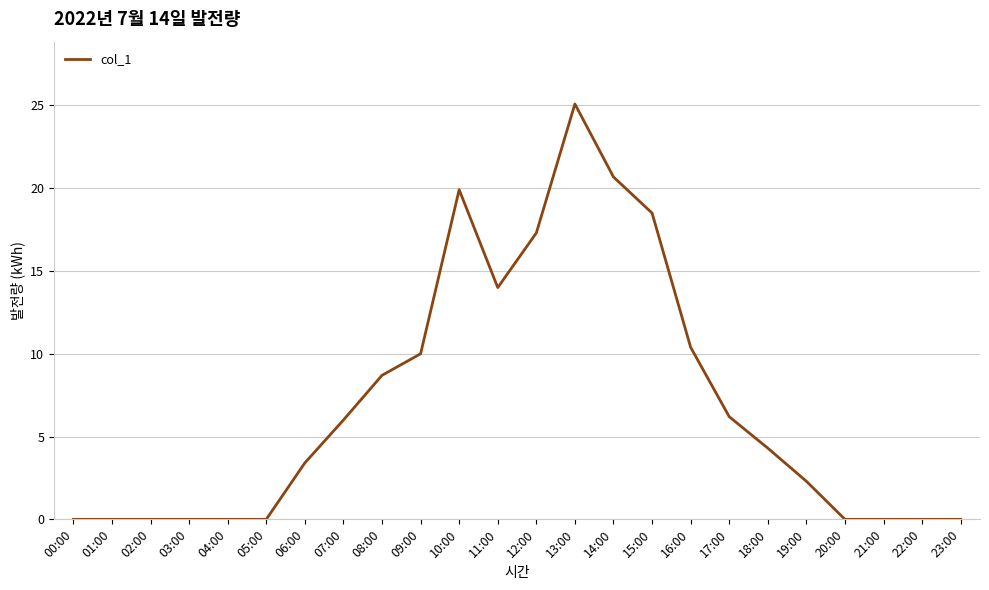

Does the chart have visible grid lines?

Yes